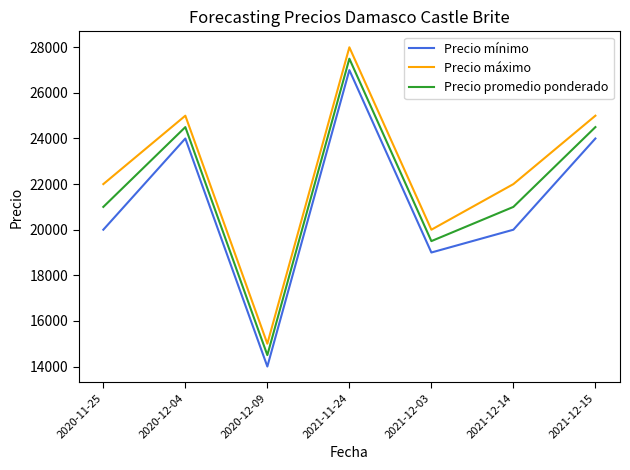

What are all the series names shown in the legend?

Precio mínimo, Precio máximo, Precio promedio ponderado